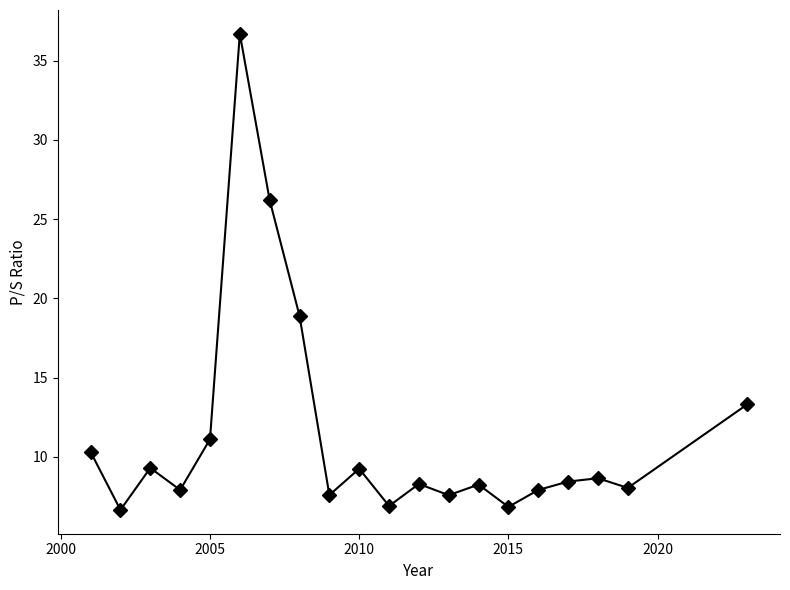

True or false: the data has more than 0 interior local peaks.

True